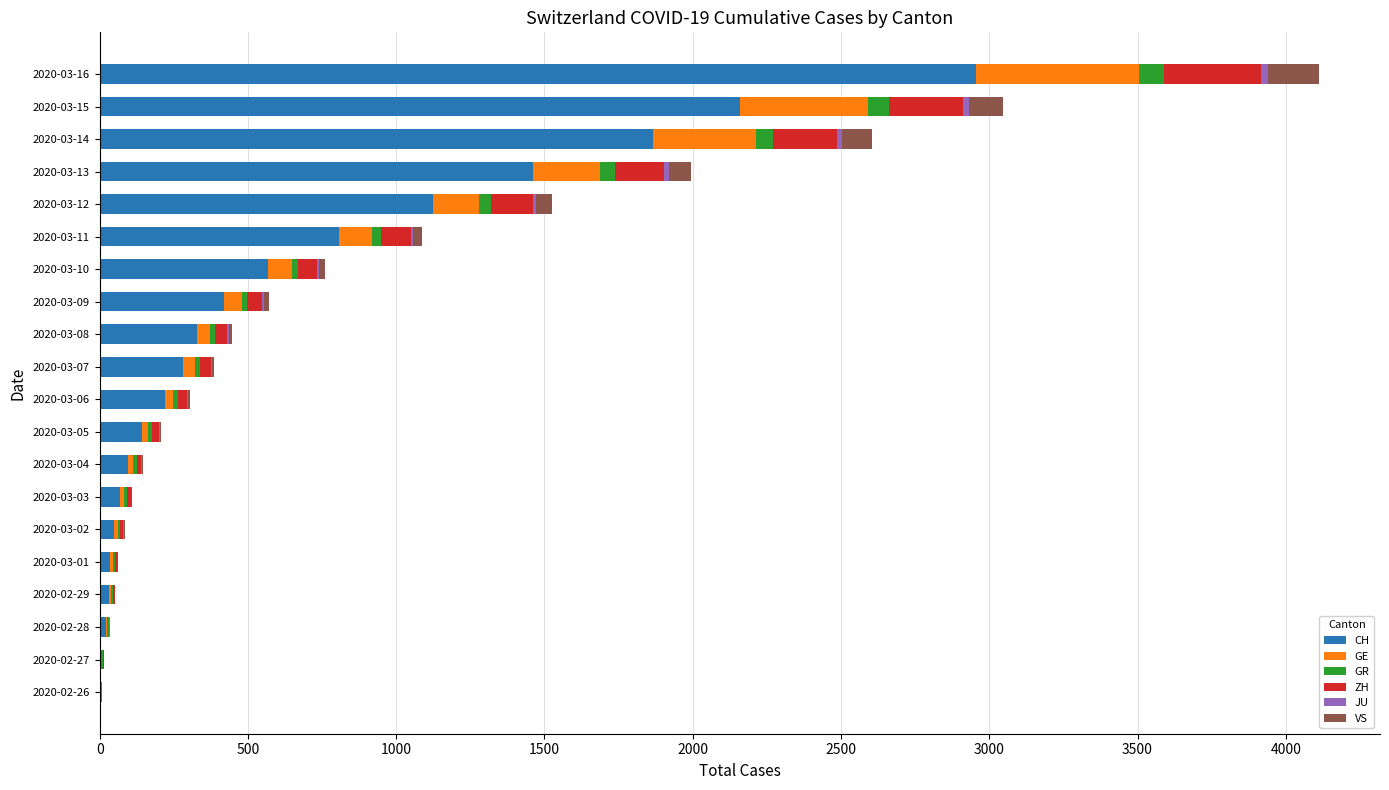

How many categories are shown in the chart?

20